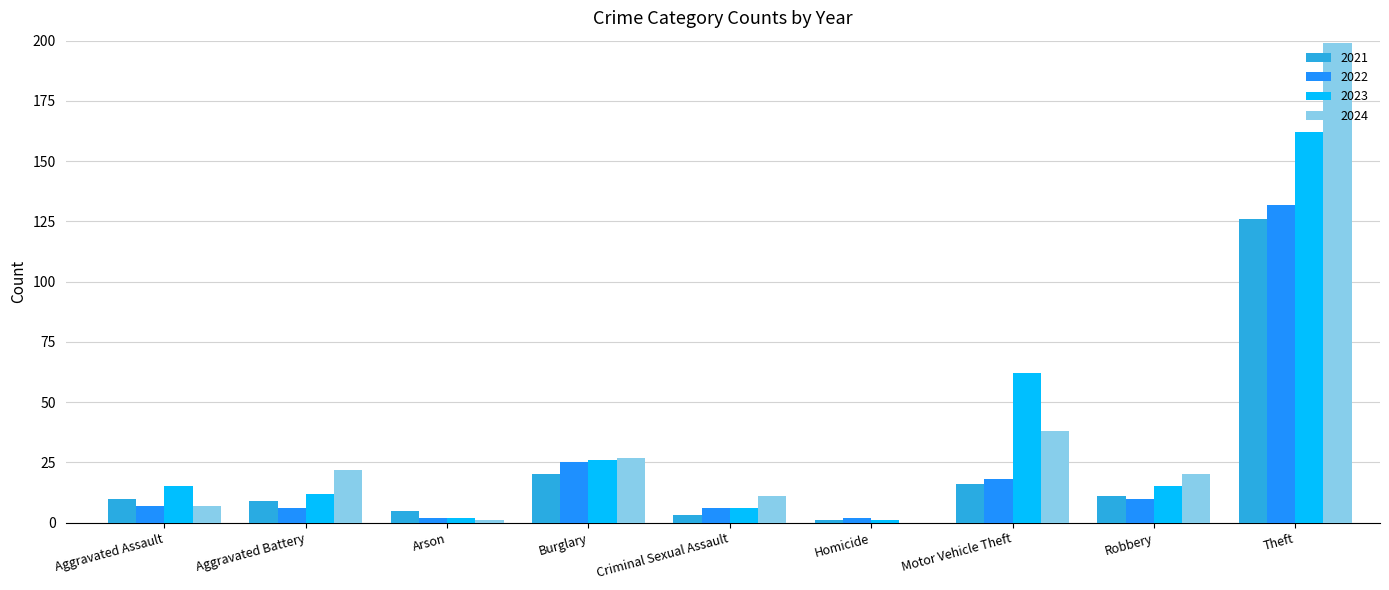

What is the sum of all 2023 values?

301